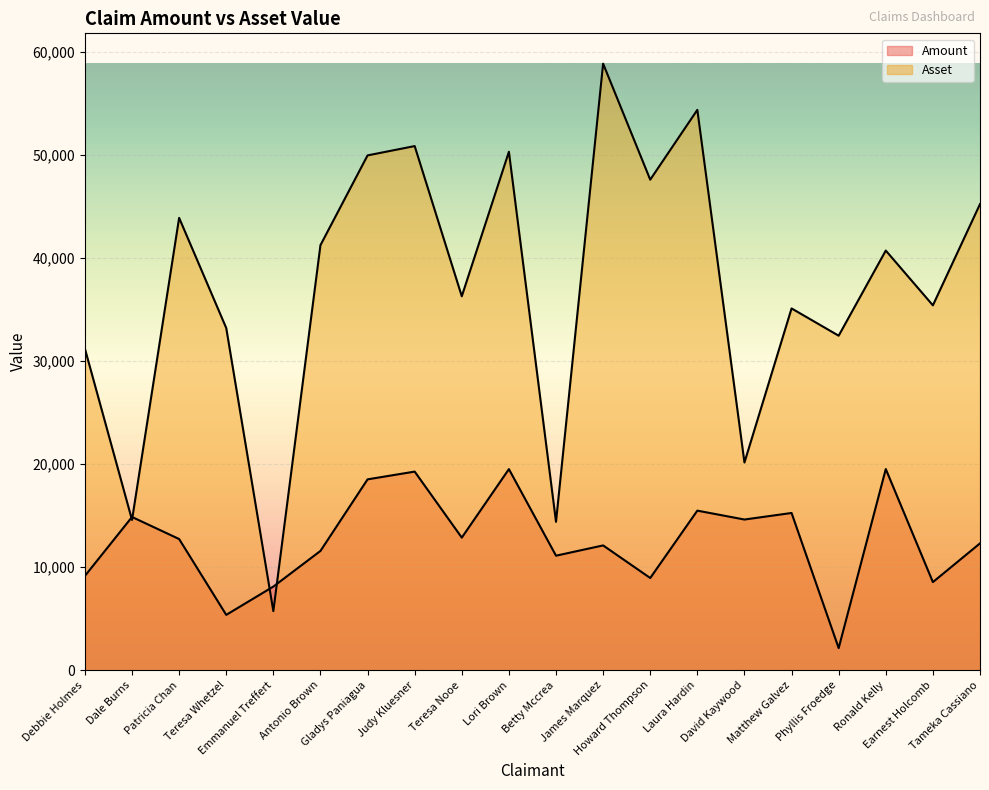

Reading left to right, what are all the values shown in this chart?

Amount: 9145	14861	12722	5367	8111	11568	18510	19262	12858	19503	11106	12103	8942	15476	14613	15249	2143	19509	8545	12302
Asset: 31184	14572	43870	33187	5729	41224	49929	50833	36265	50282	14391	58826	47575	54345	20141	35088	32441	40699	35386	45204